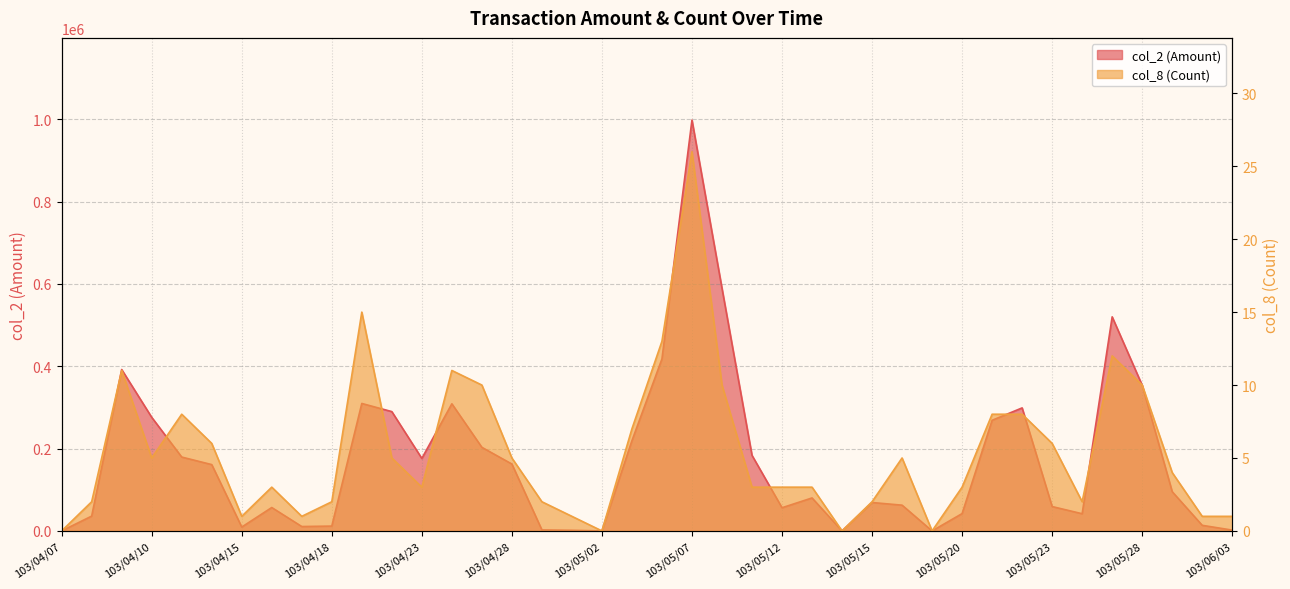

At which label is col_8 (Count) closest to 13?

103/05/06